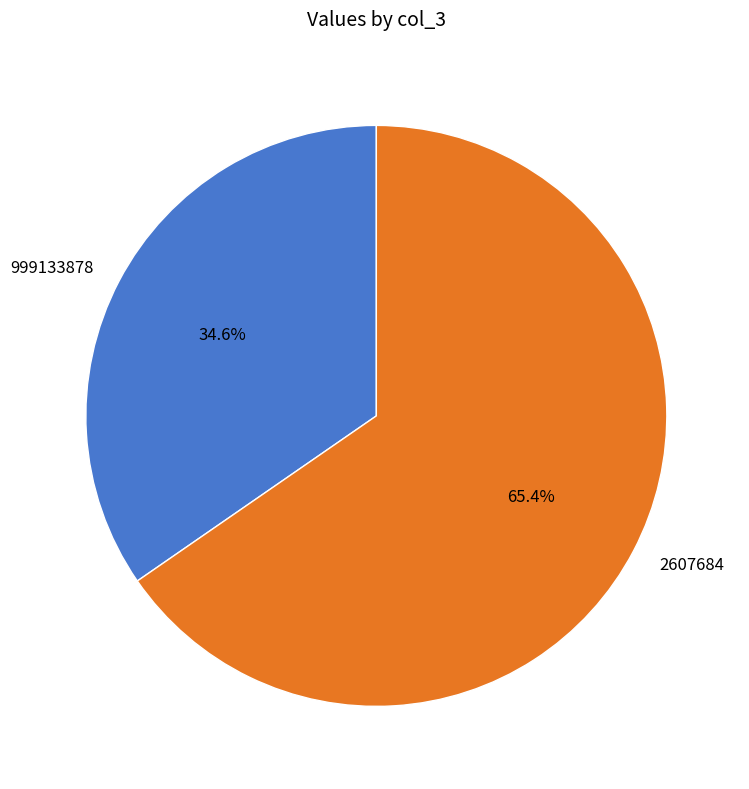

Approximately how many times larger is the value at 2607684 compared to 999133878?

1.9